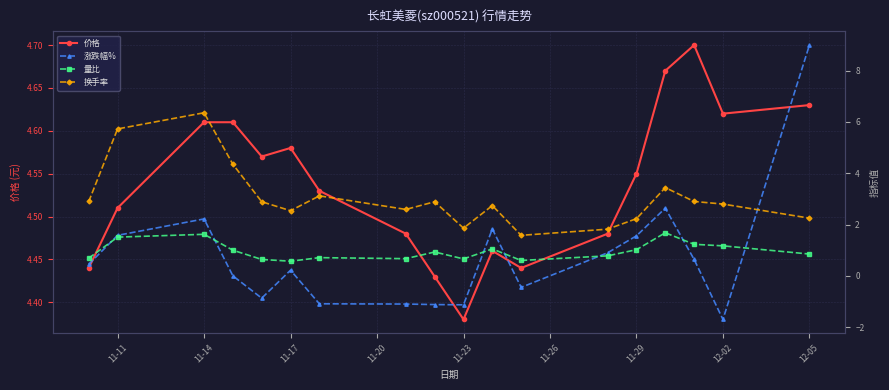

In 价格, how many points are lower than both neighbors (excluding endpoints)?

4